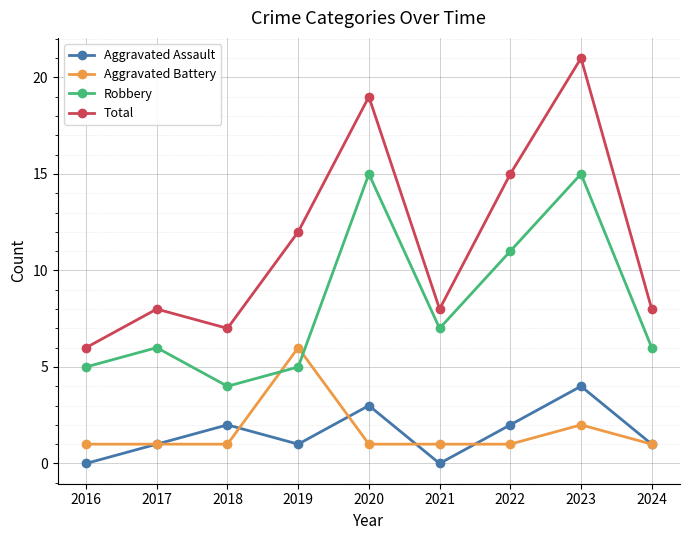

Which series changed the most between 2019 and 2022?

Robbery